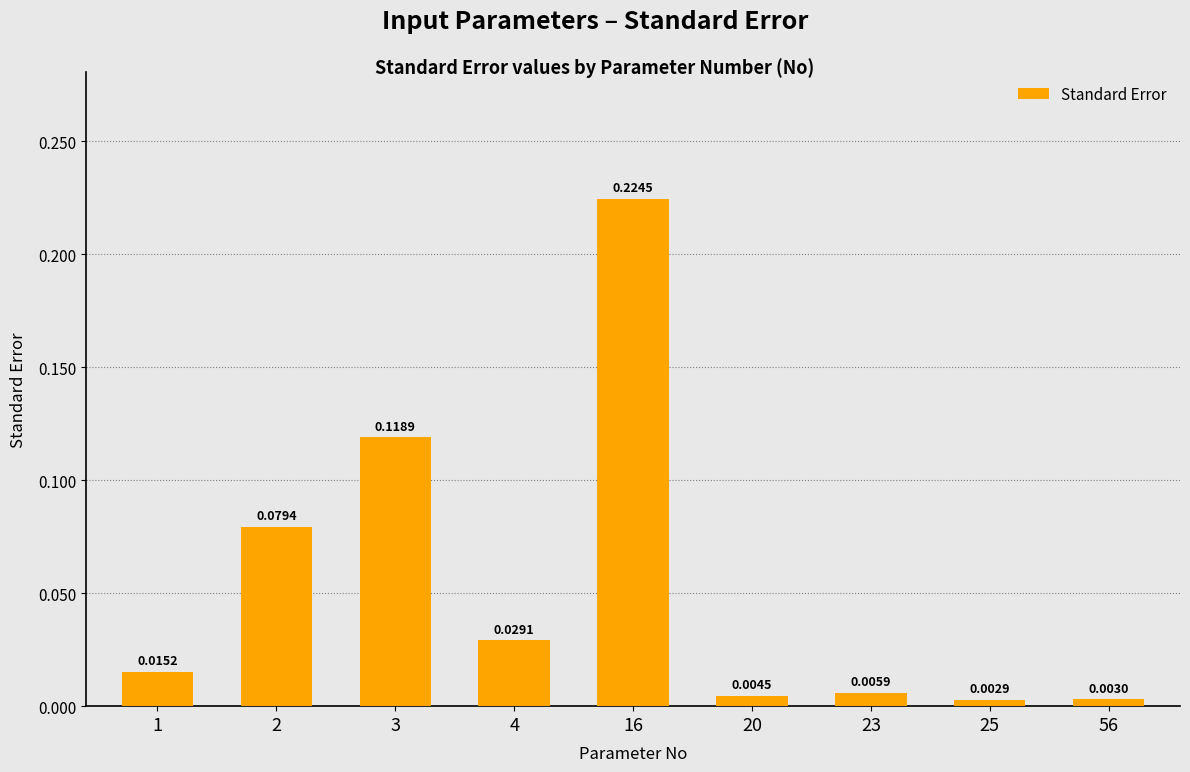

Which has a higher value, 56 or 23?

23